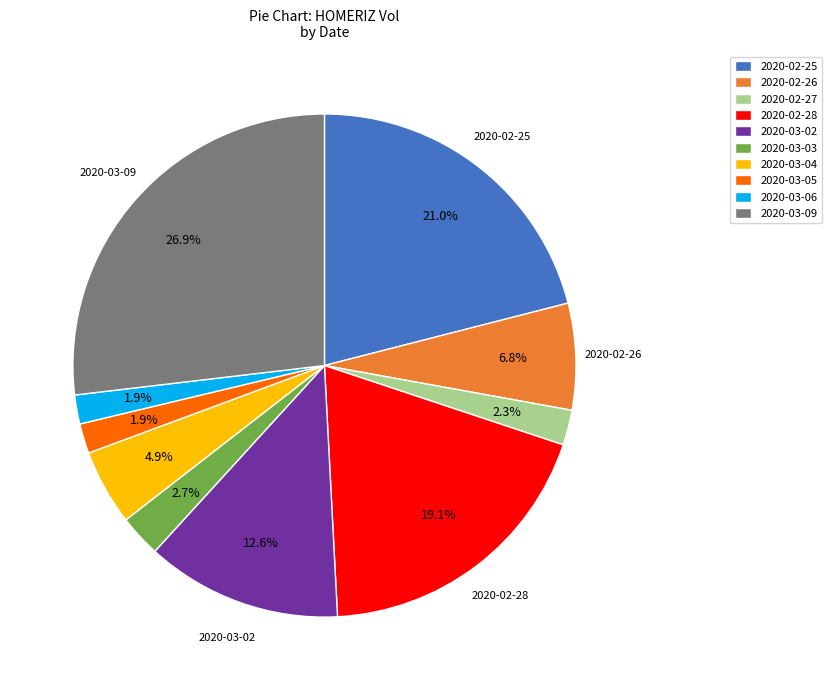

Count the number of slices in the pie.

10